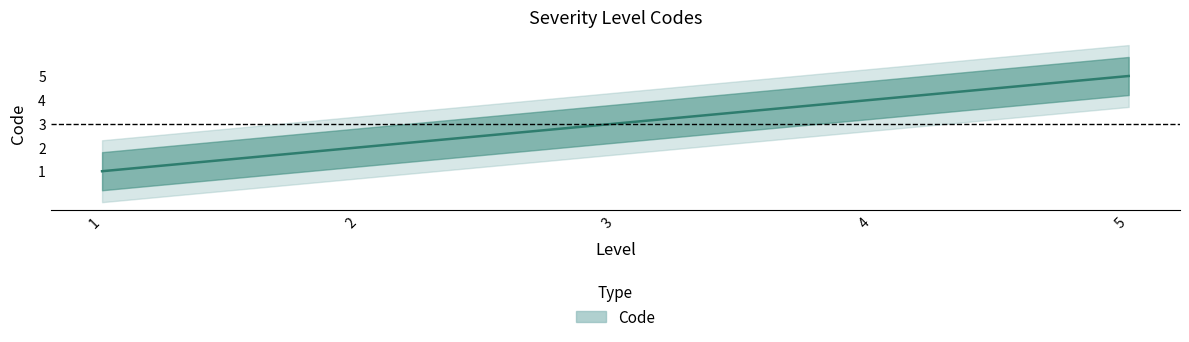

How many values are below 3?

2